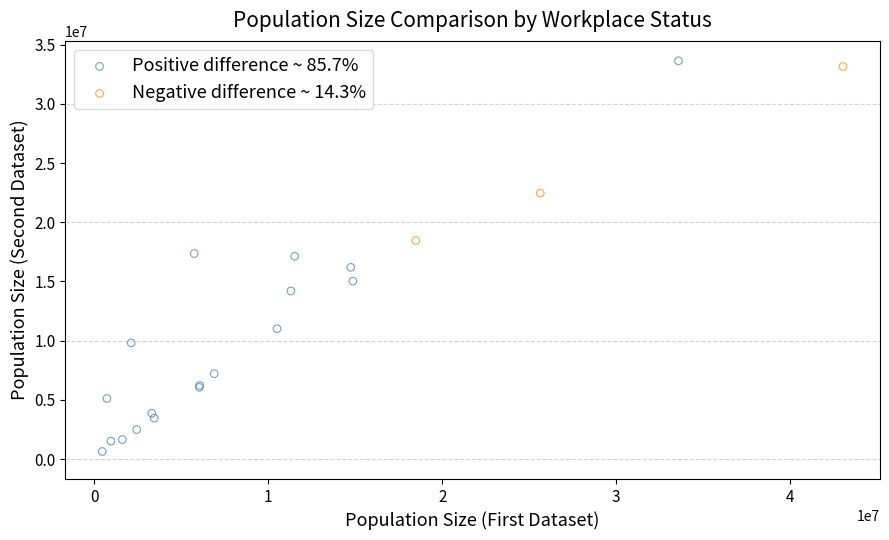

Which series has the largest Y range (max minus min)?

Positive difference ~ 85.7%